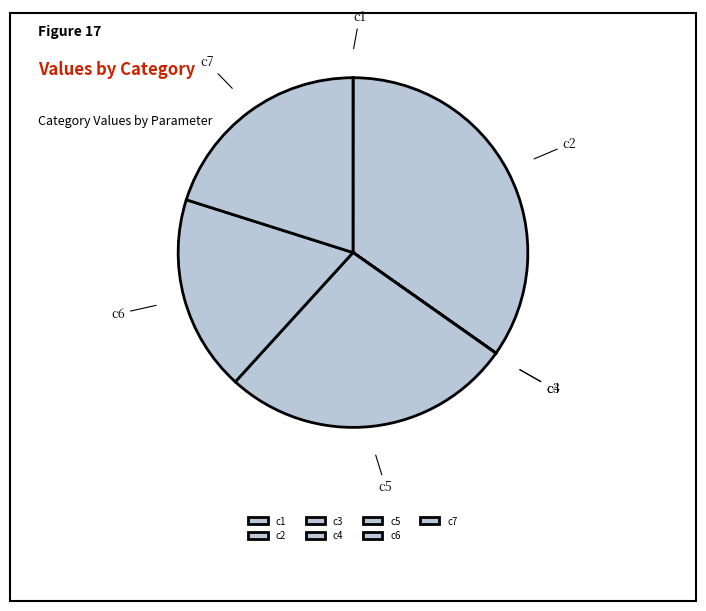

Is there a majority slice in this chart?

No